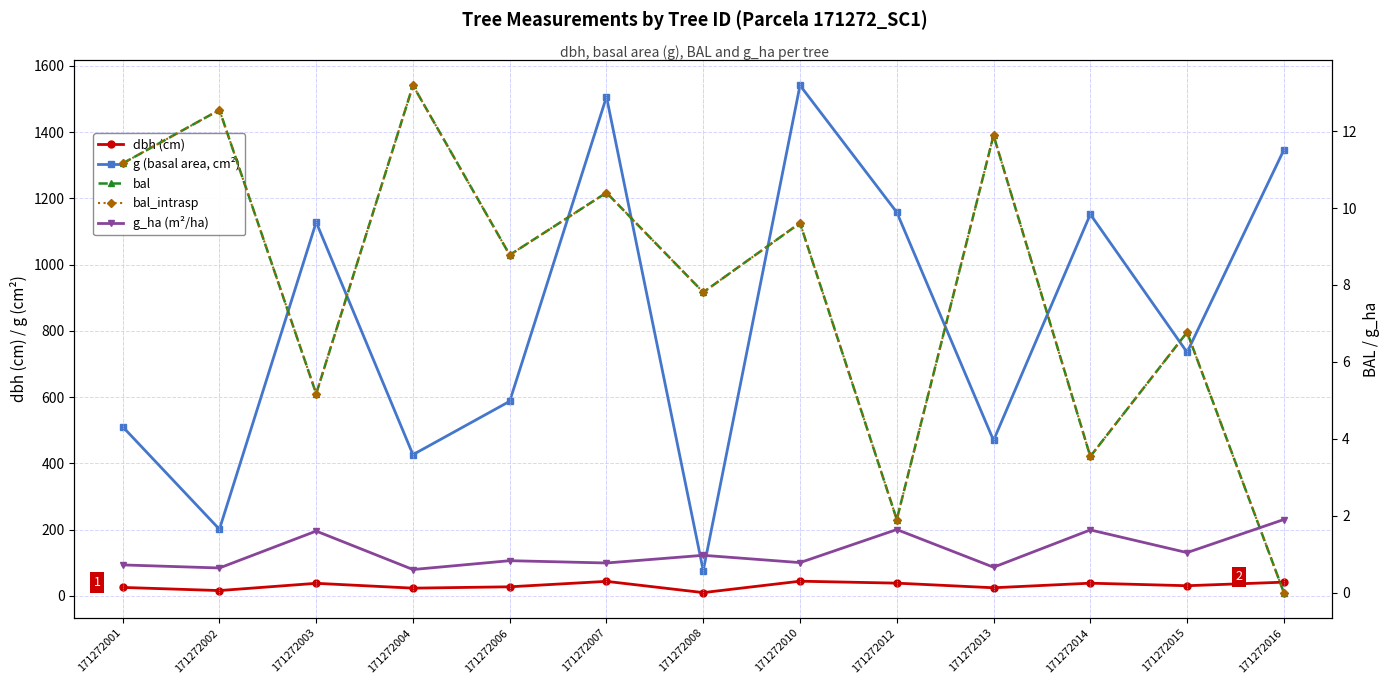

Reading right to left, extract all data points from this chart.

dbh (cm): 171272016=41.4	171272015=30.6	171272014=38.3	171272013=24.4	171272012=38.4	171272010=44.3	171272008=9.8	171272007=43.8	171272006=27.4	171272004=23.3	171272003=37.9	171272002=16.0	171272001=25.5
g (basal area, cm²): 171272016=1346.1	171272015=735.4	171272014=1152.1	171272013=469.5	171272012=1158.1	171272010=1541.3	171272008=76.2	171272007=1506.7	171272006=587.5	171272004=426.4	171272003=1128.2	171272002=201.1	171272001=510.7
bal: 171272016=0.0	171272015=6.8	171272014=3.5	171272013=11.9	171272012=1.9	171272010=9.6	171272008=7.8	171272007=10.4	171272006=8.8	171272004=13.2	171272003=5.2	171272002=12.6	171272001=11.2
bal_intrasp: 171272016=0.0	171272015=6.8	171272014=3.5	171272013=11.9	171272012=1.9	171272010=9.6	171272008=7.8	171272007=10.4	171272006=8.8	171272004=13.2	171272003=5.2	171272002=12.6	171272001=11.2
g_ha (m²/ha): 171272016=1.9	171272015=1.0	171272014=1.6	171272013=0.7	171272012=1.6	171272010=0.8	171272008=1.0	171272007=0.8	171272006=0.8	171272004=0.6	171272003=1.6	171272002=0.6	171272001=0.7